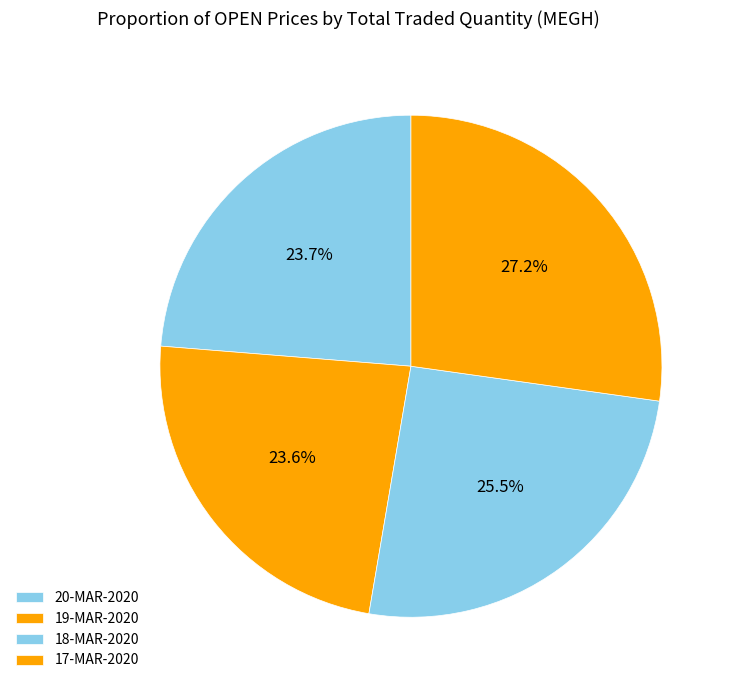

To the nearest percent, what is the average slice percentage?

25%